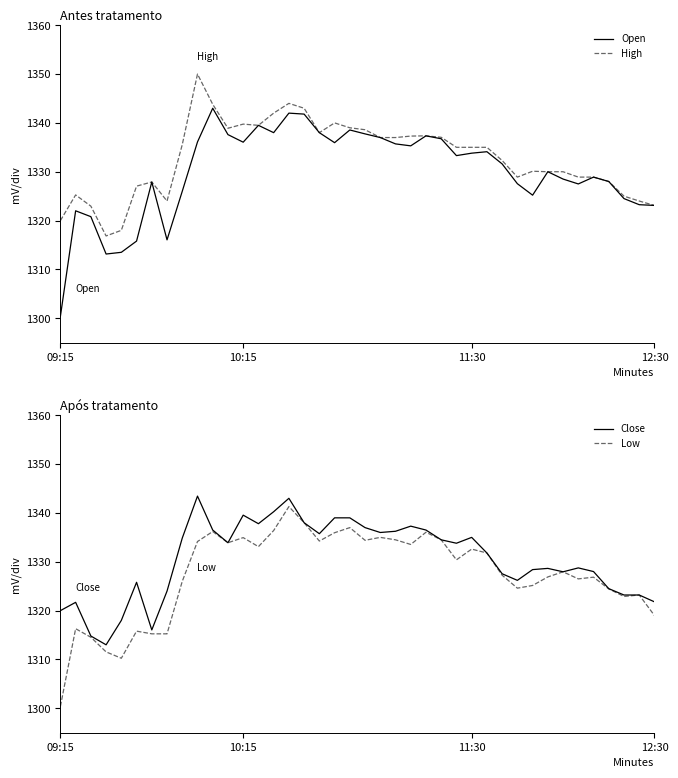

What is the label of the 27th point from the left?

26